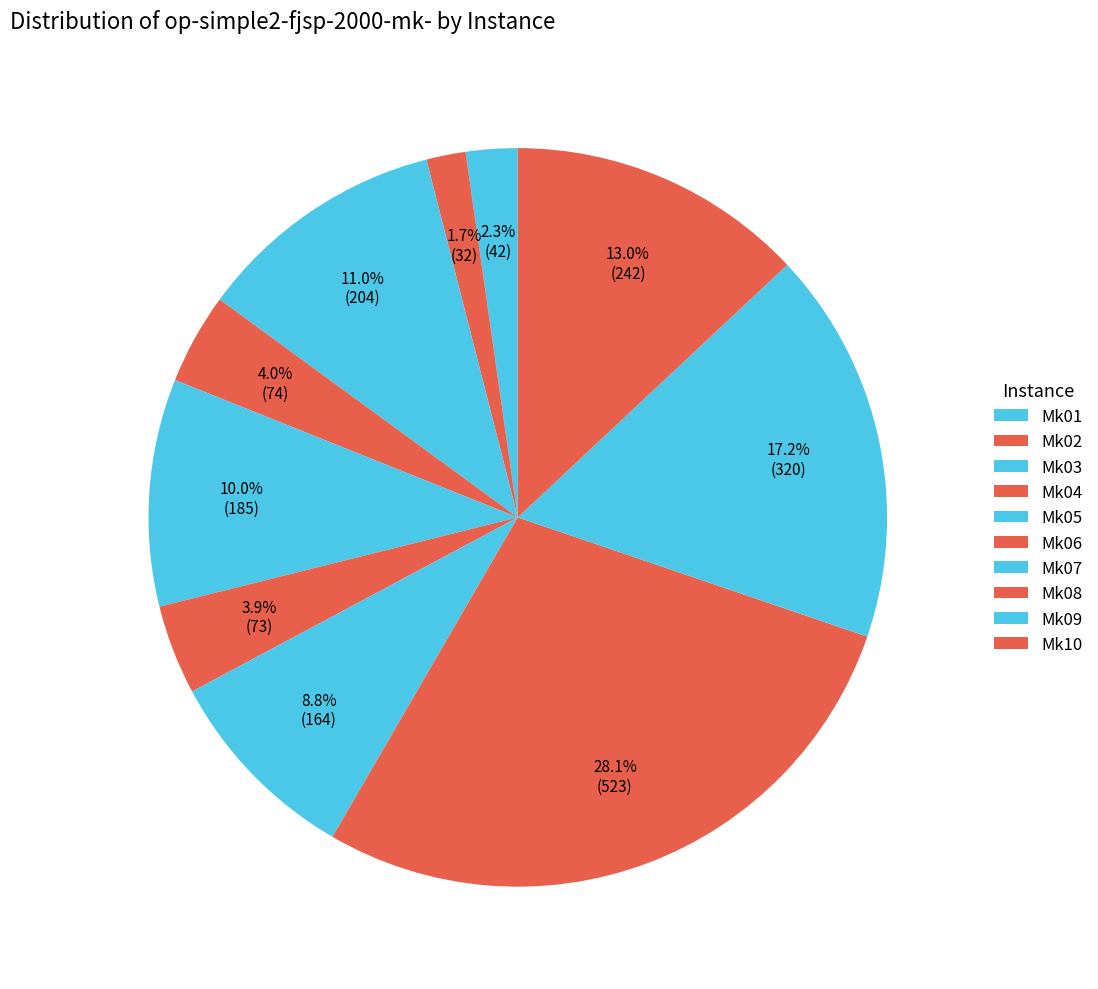

What percentage is the Mk01 slice, to the nearest percent?

2%